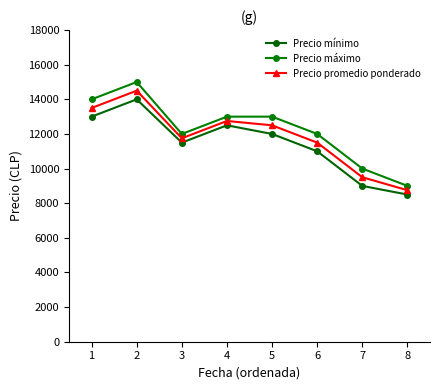

Reading left to right, transcribe all the data shown in this chart.

Precio mínimo: 13000	14000	11500	12500	12000	11000	9000	8500
Precio máximo: 14000	15000	12000	13000	13000	12000	10000	9000
Precio promedio ponderado: 13500	14500	11750	12750	12500	11500	9500	8750